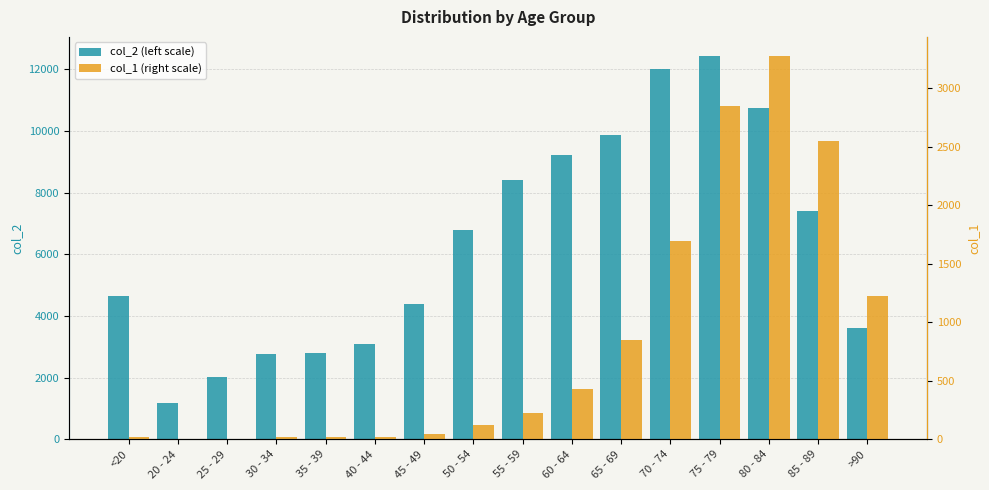

What is the average value of the col_2 (left scale) series?

6343